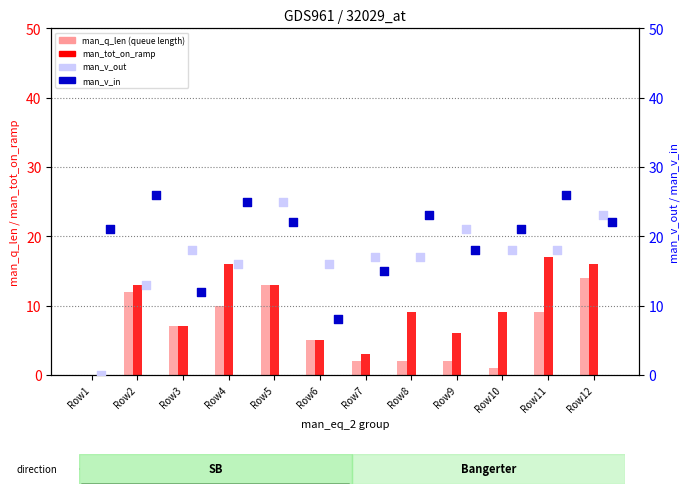

Which series contains the lowest Y value?

man_q_len